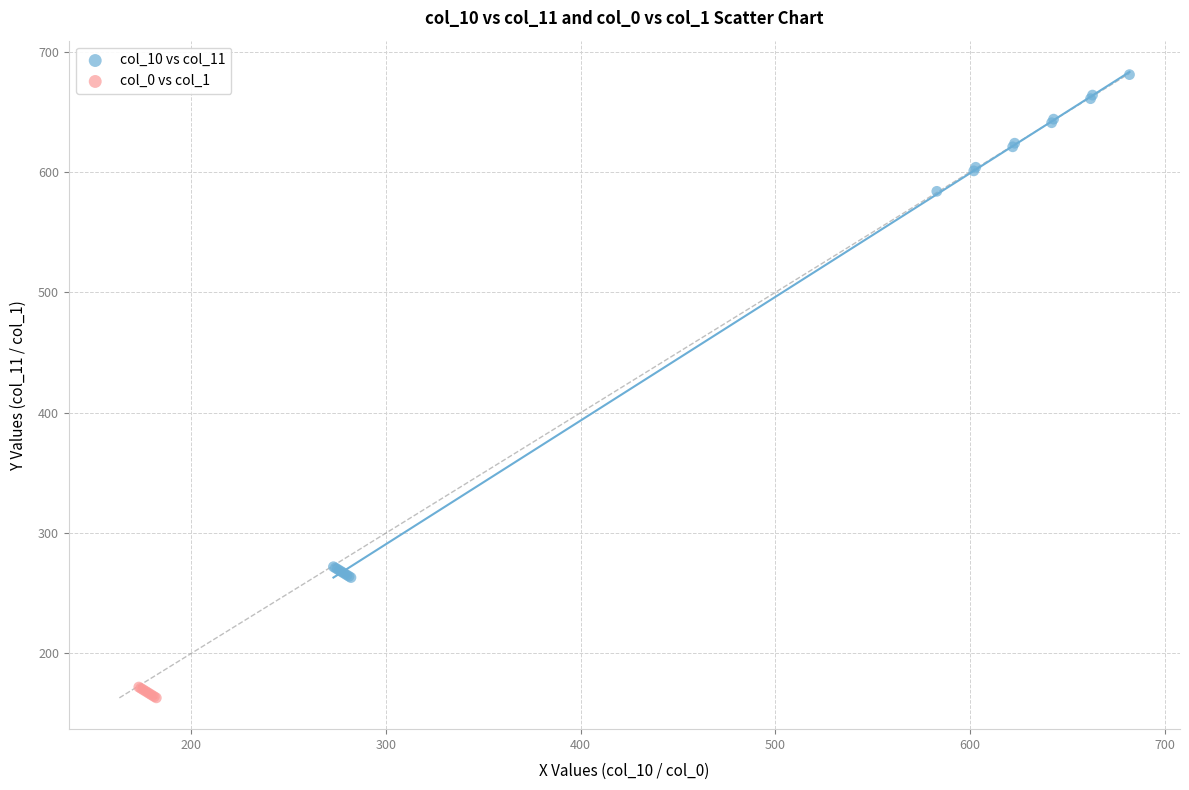

Which series has the widest spread of Y values?

col_10 vs col_11